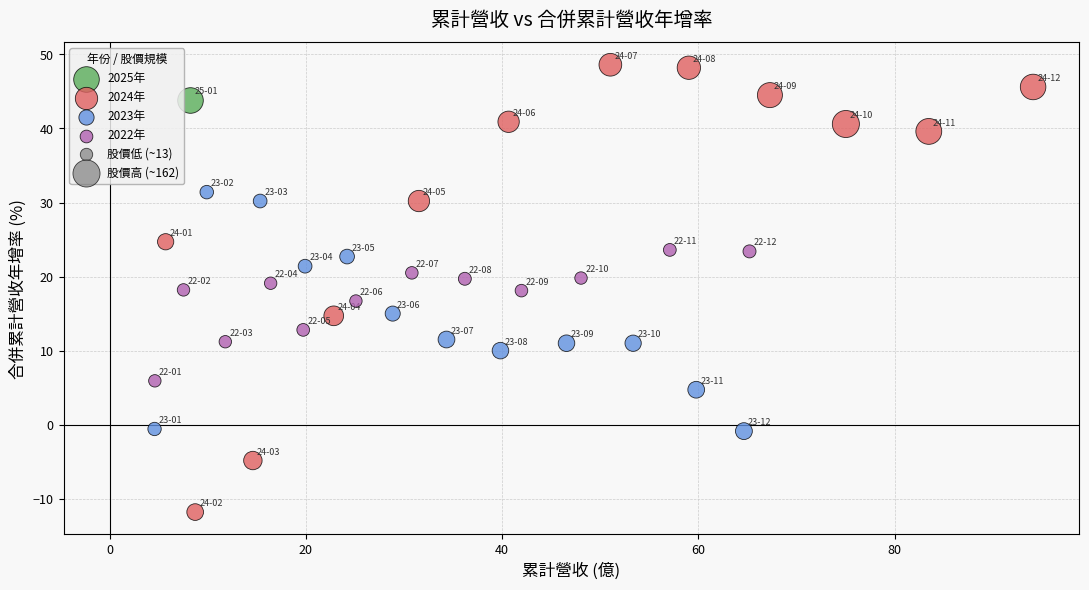

Which series contains the highest Y value?

2024年